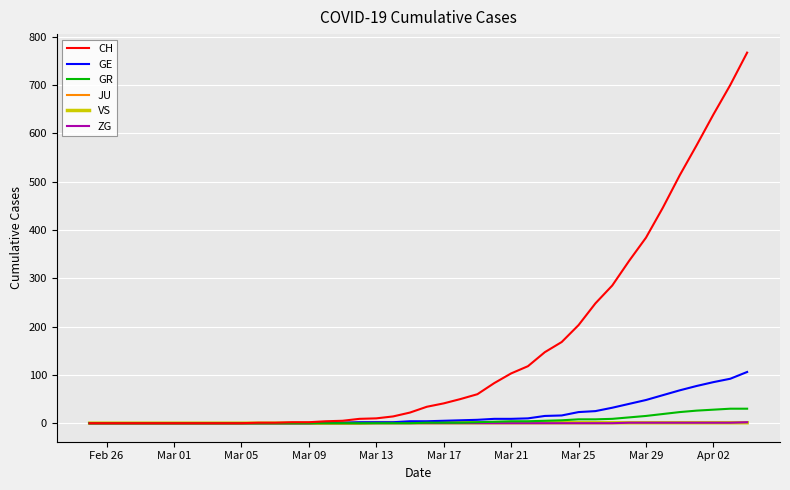

Which series has the largest total across all categories?

CH